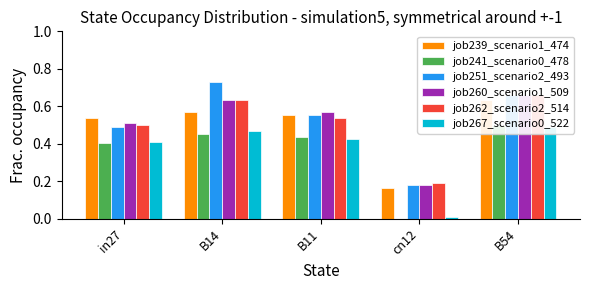

Reading left to right, extract all data points from this chart.

job239_scenario1_474: in27=0.5	B14=0.6	B11=0.6	cn12=0.2	B54=0.6
job241_scenario0_478: in27=0.4	B14=0.5	B11=0.4	cn12=0.0	B54=0.5
job251_scenario2_493: in27=0.5	B14=0.7	B11=0.6	cn12=0.2	B54=0.7
job260_scenario1_509: in27=0.5	B14=0.6	B11=0.6	cn12=0.2	B54=0.7
job262_scenario2_514: in27=0.5	B14=0.6	B11=0.5	cn12=0.2	B54=0.7
job267_scenario0_522: in27=0.4	B14=0.5	B11=0.4	cn12=0.0	B54=0.5